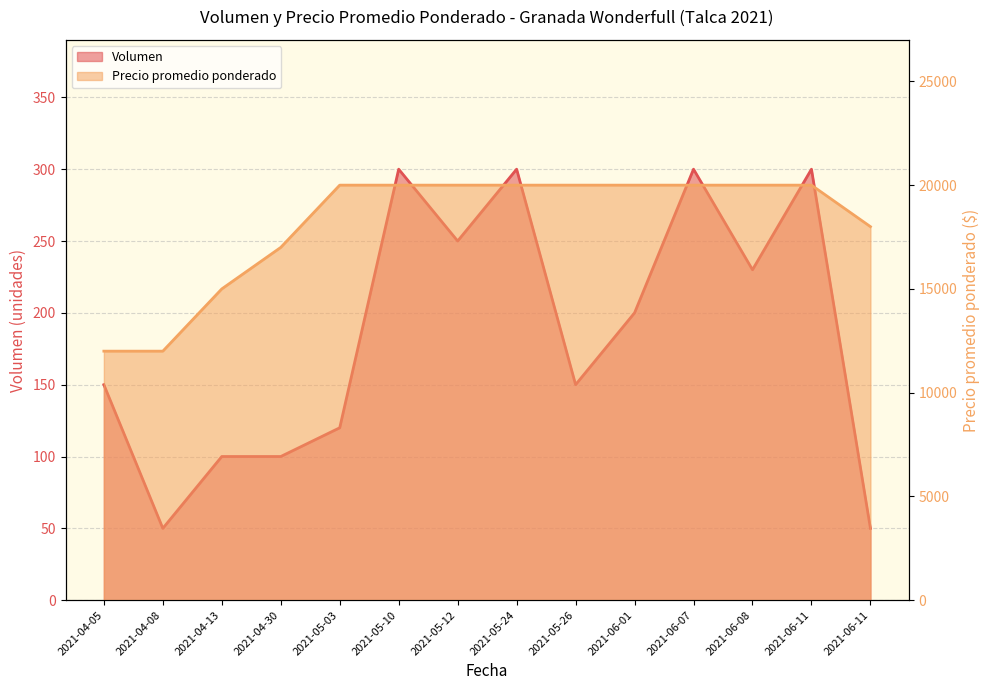

Which category has the lowest value in the Volumen series?

2021-04-08